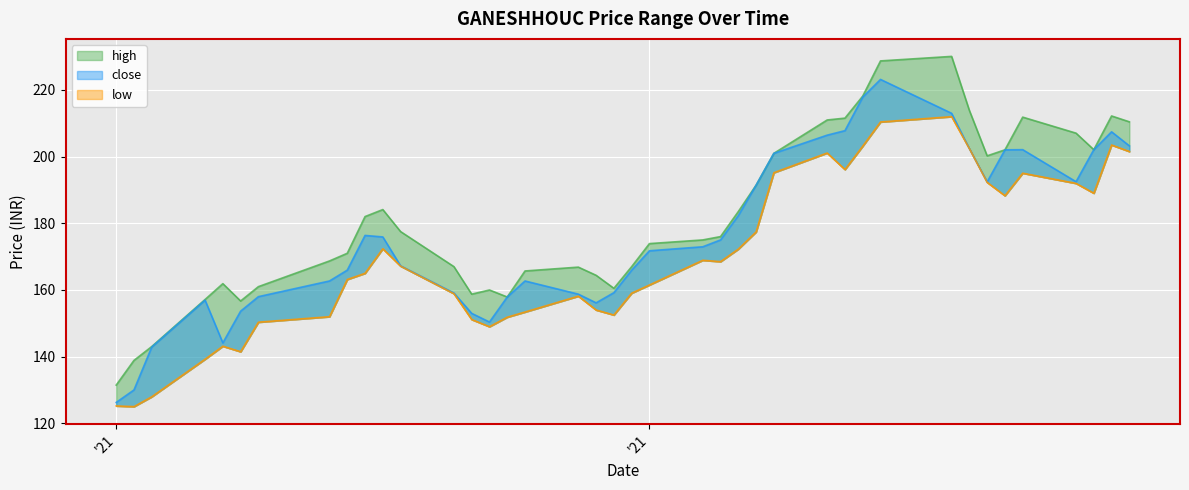

What is the smallest value displayed?

125.0